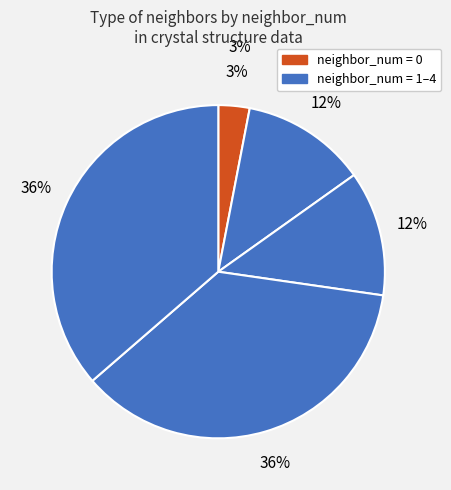

Rank the categories by value from highest to lowest.

2, 4, 1, 3, 0